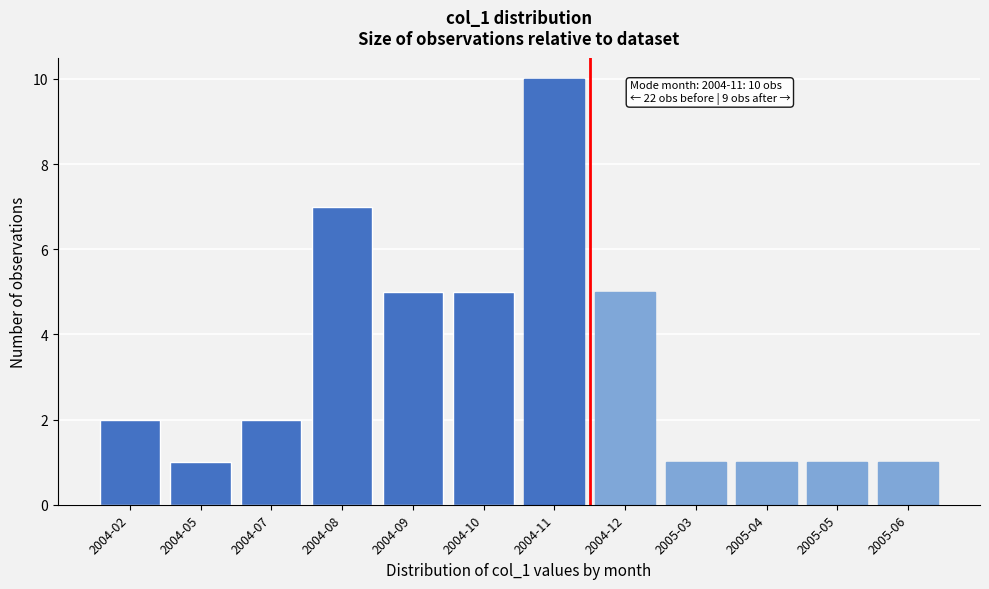

Reading left to right, transcribe all the data shown in this chart.

2	1	2	7	5	5	10	5	1	1	1	1